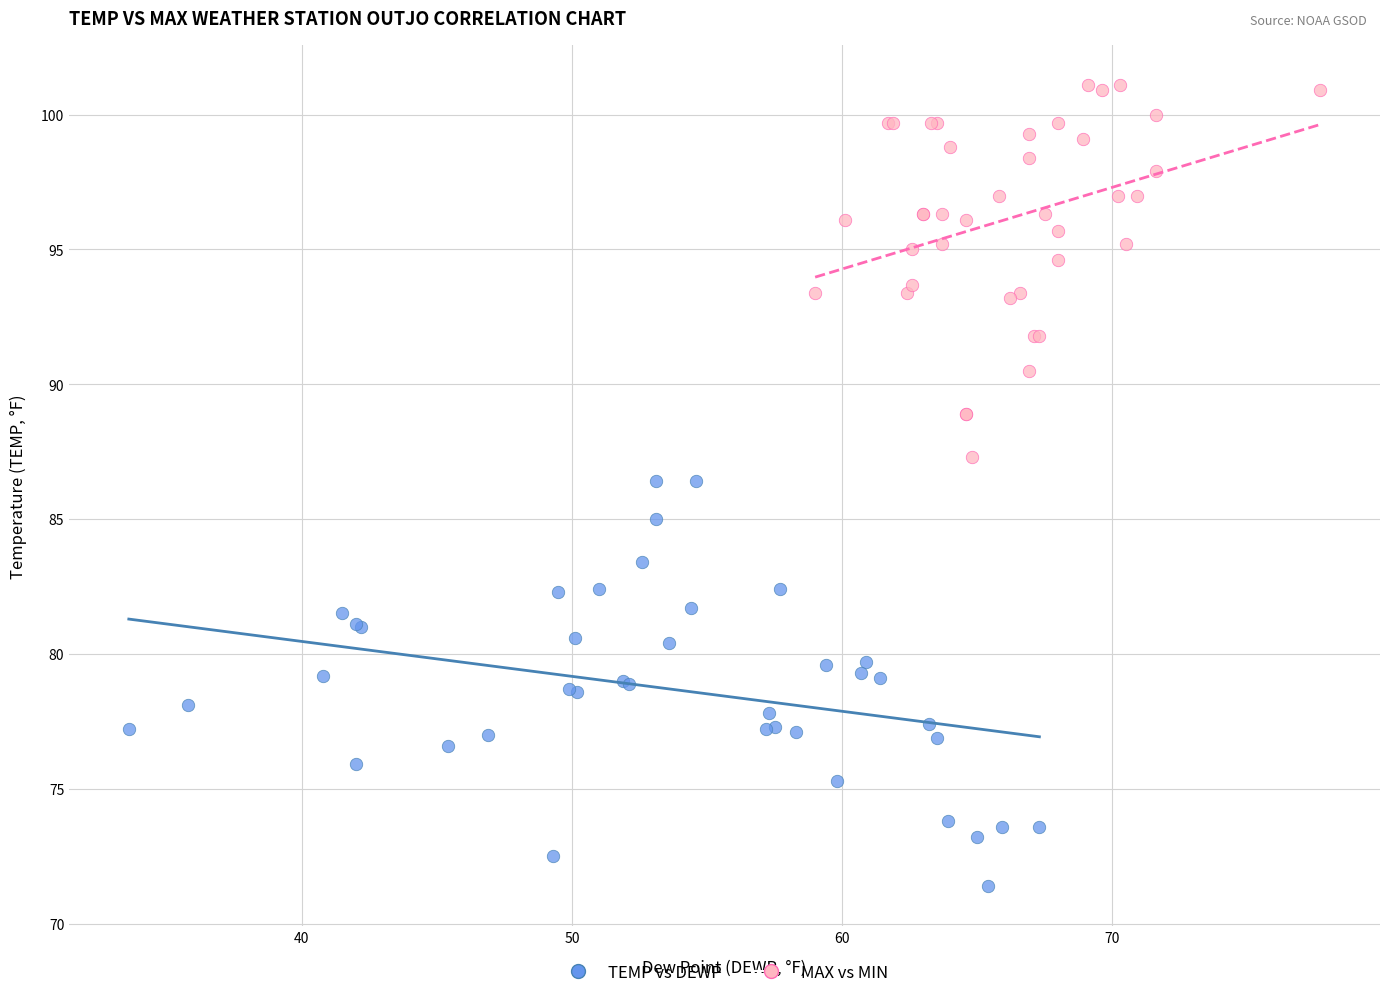

Which series contains the lowest Y value?

TEMP vs DEWP